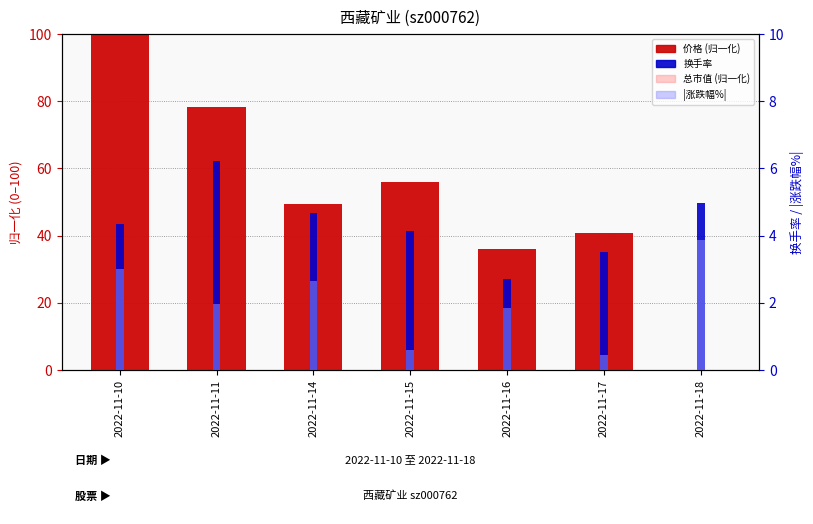

Rank the categories by 换手率 value from highest to lowest.

2022-11-11, 2022-11-18, 2022-11-14, 2022-11-10, 2022-11-15, 2022-11-17, 2022-11-16